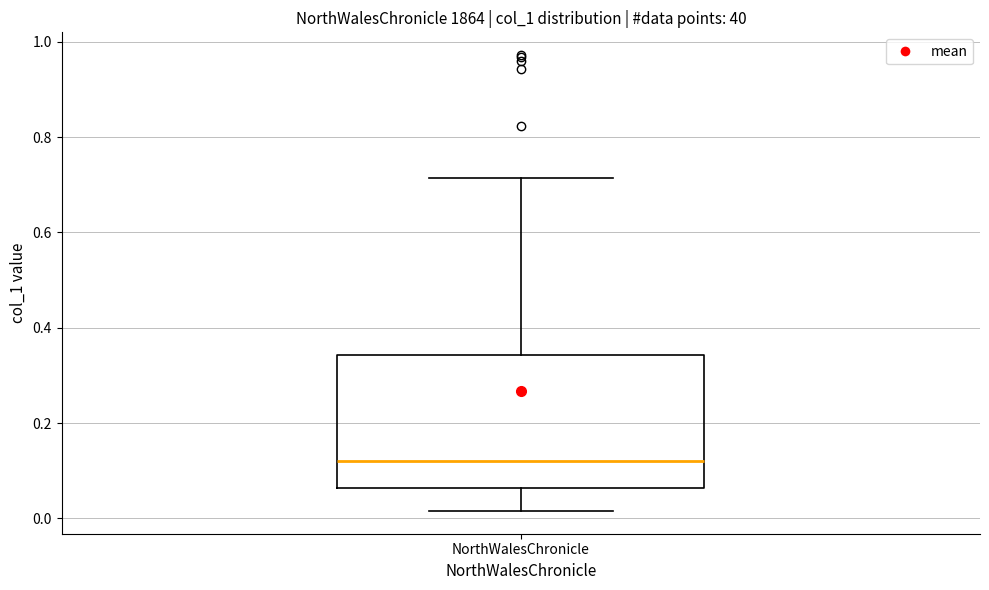

Where is the upper edge of the box for NorthWalesChronicle on the y-axis? The values are not printed on the chart, so give them approximately, as read against the axis.

0.34